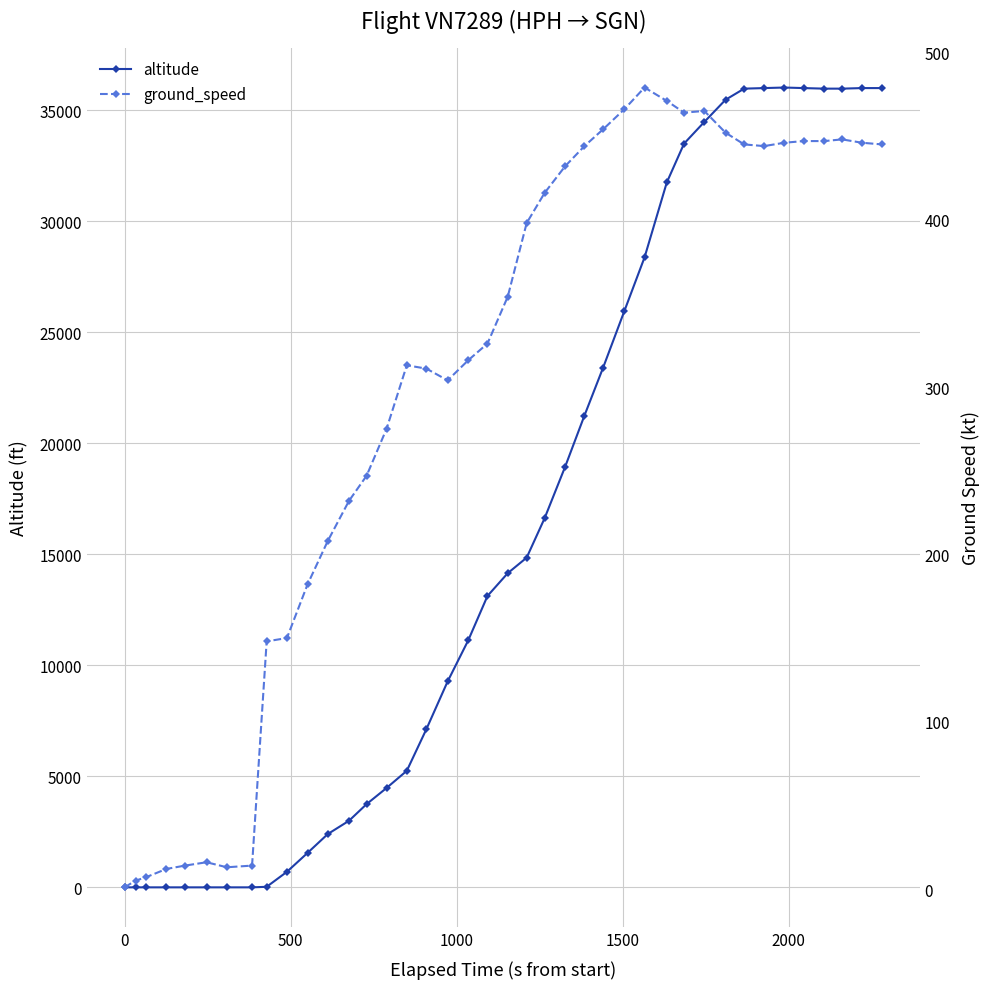

How many lines are shown in the chart?

2